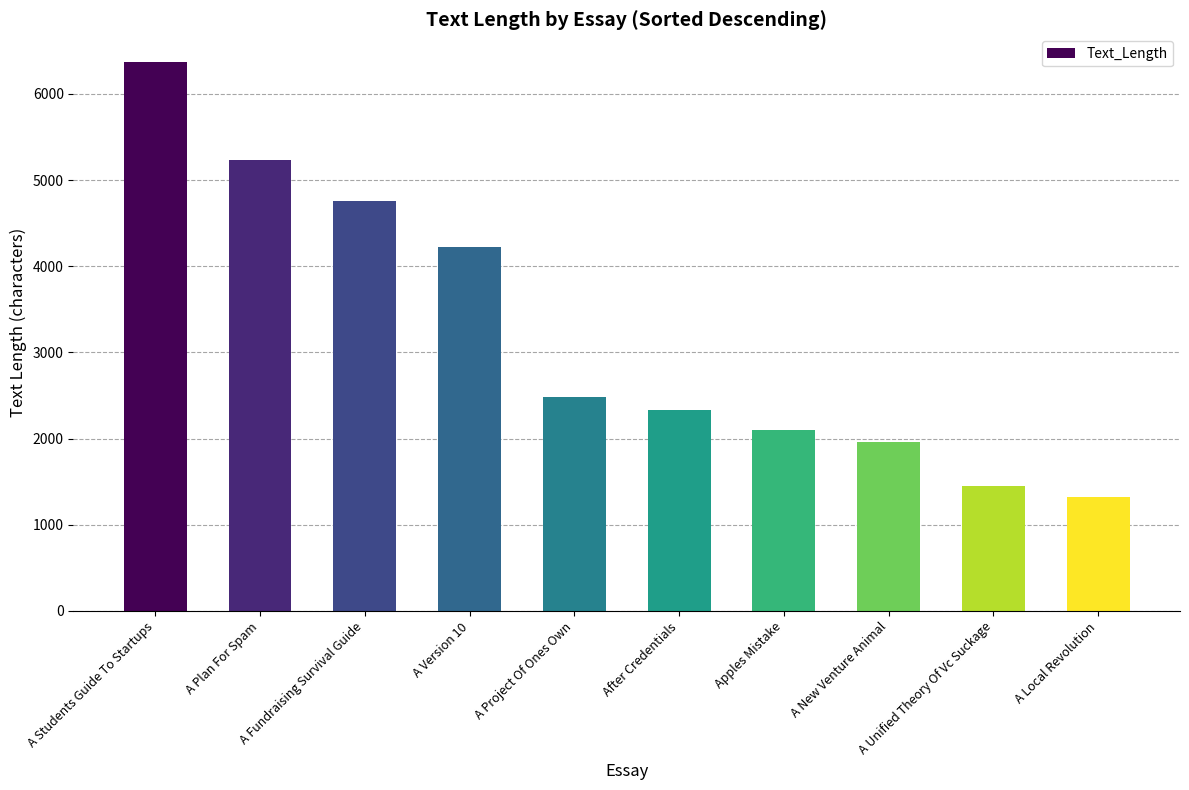

List the labels in order of value, smallest first.

A Local Revolution, A Unified Theory Of Vc Suckage, A New Venture Animal, Apples Mistake, After Credentials, A Project Of Ones Own, A Version 10, A Fundraising Survival Guide, A Plan For Spam, A Students Guide To Startups